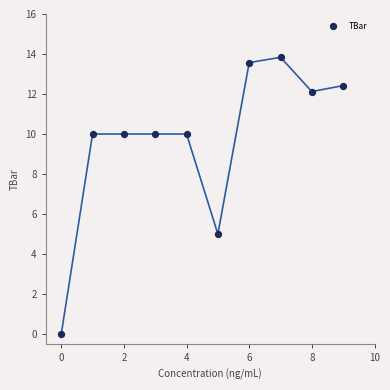

What is the range of Y values (max minus min)?

13.8